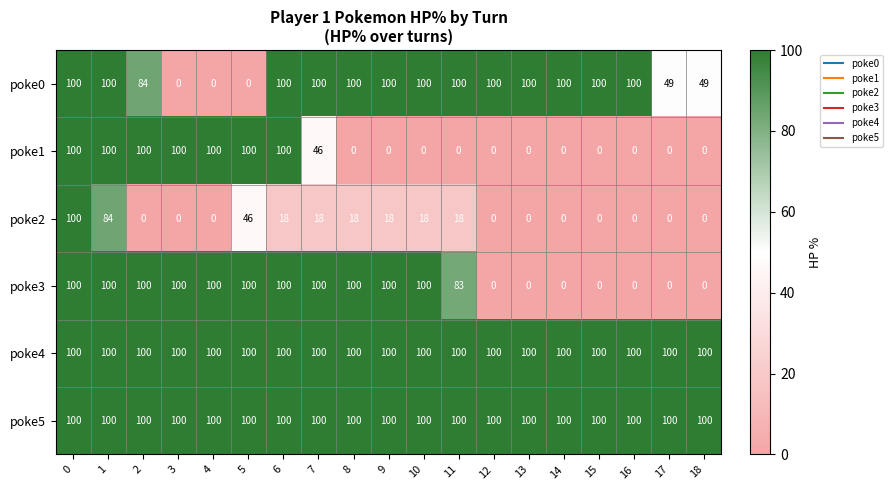

Where is poke1 nearest to the value 50?

7